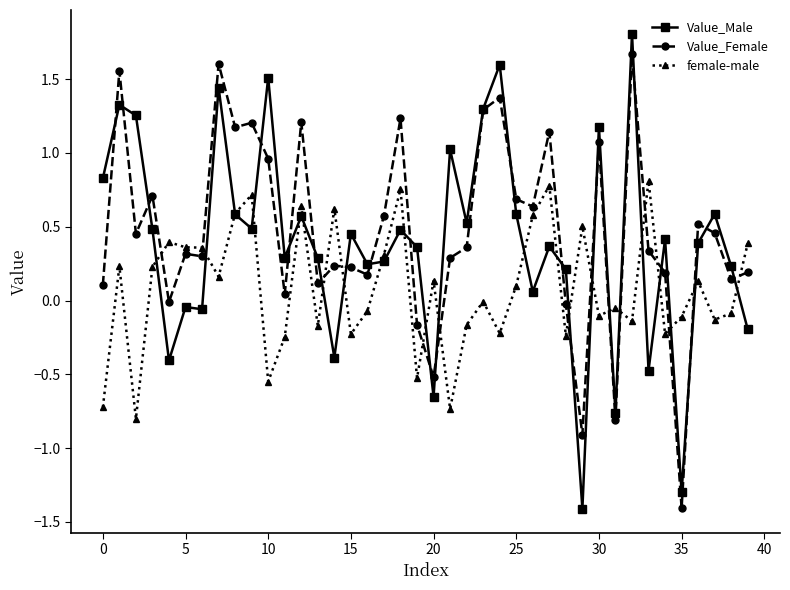

What is the greatest value displayed?

1.8